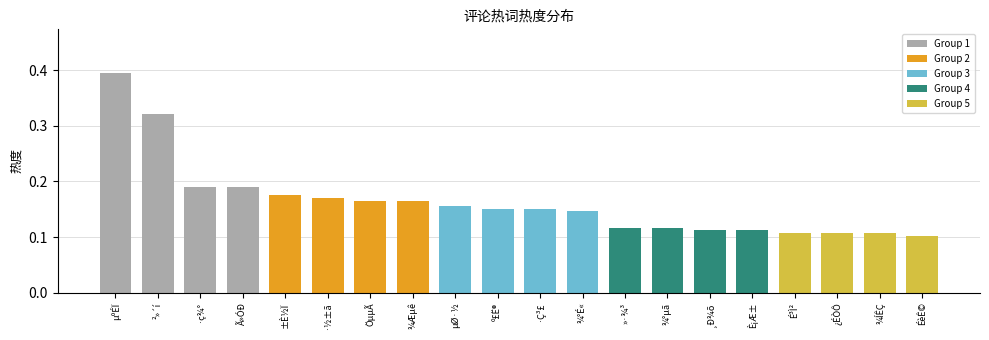

The chart shows a value of 0.2 at µºÉÏ. True or false?

False